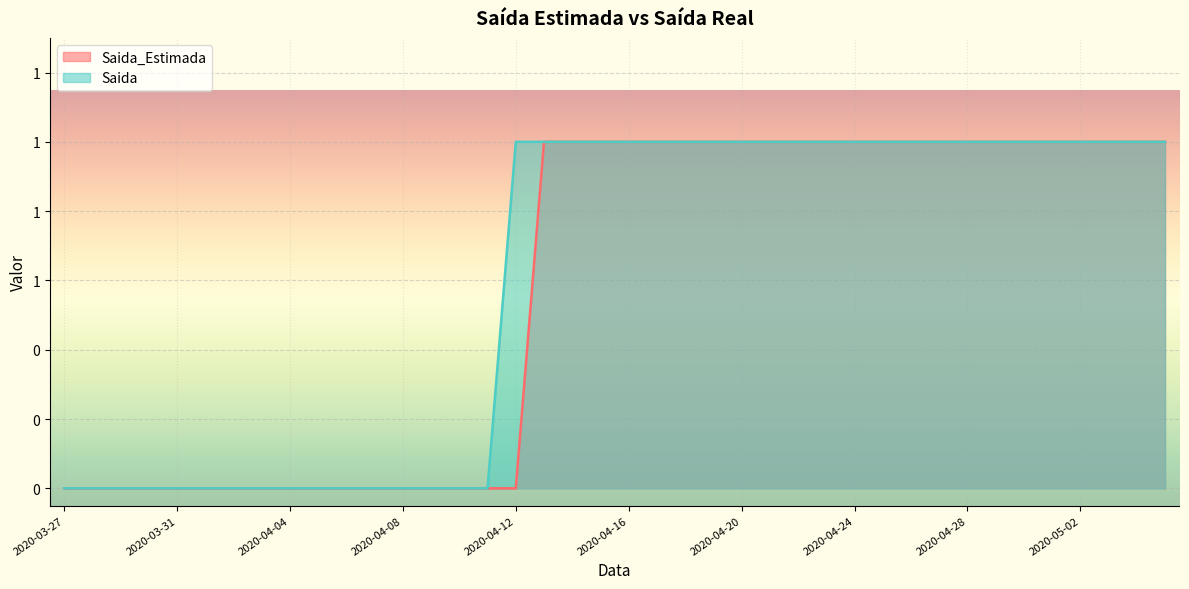

List the series in order of their overall mean, highest first.

Saida, Saida_Estimada